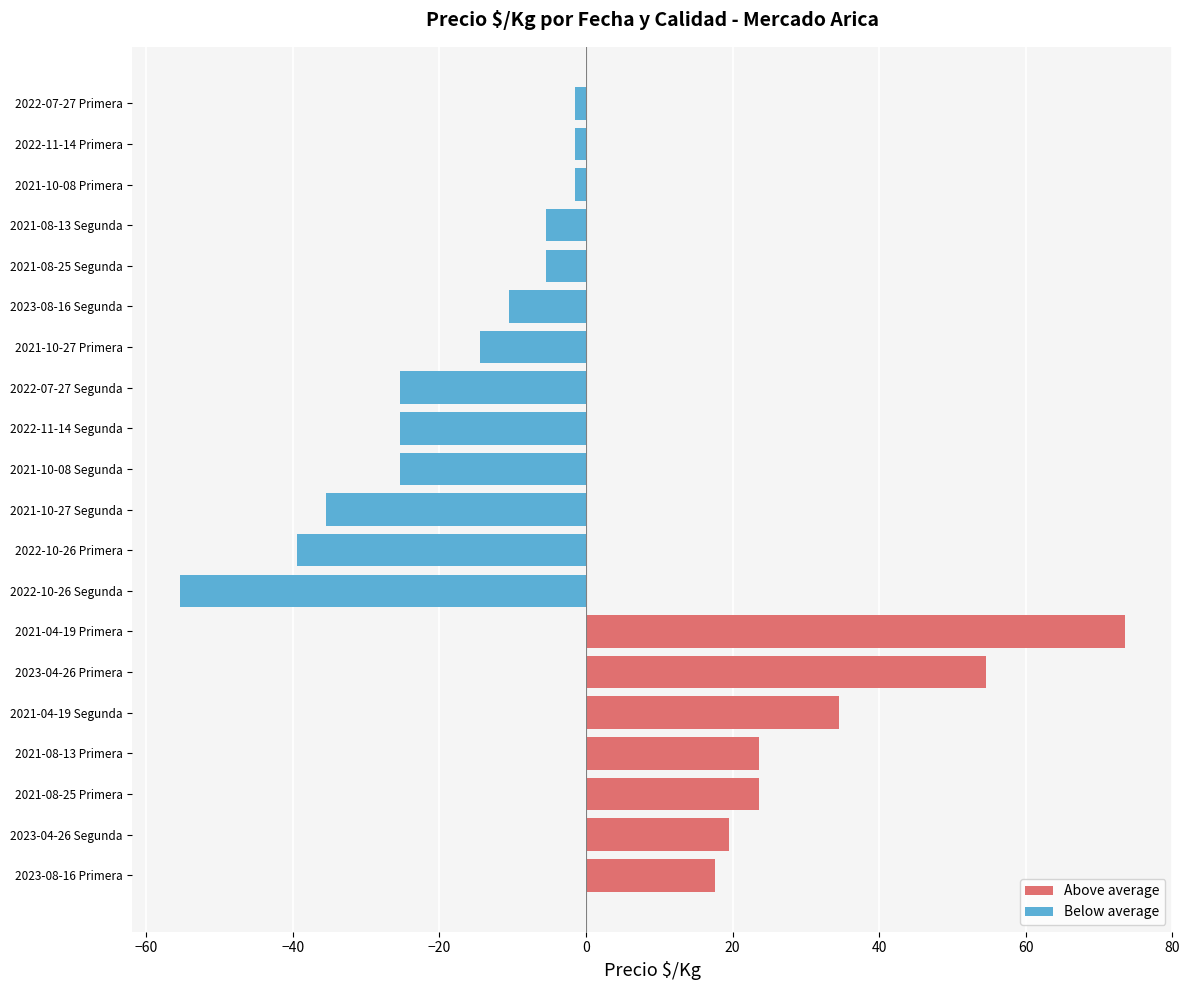

What is the average value of the Above average series?

35.3